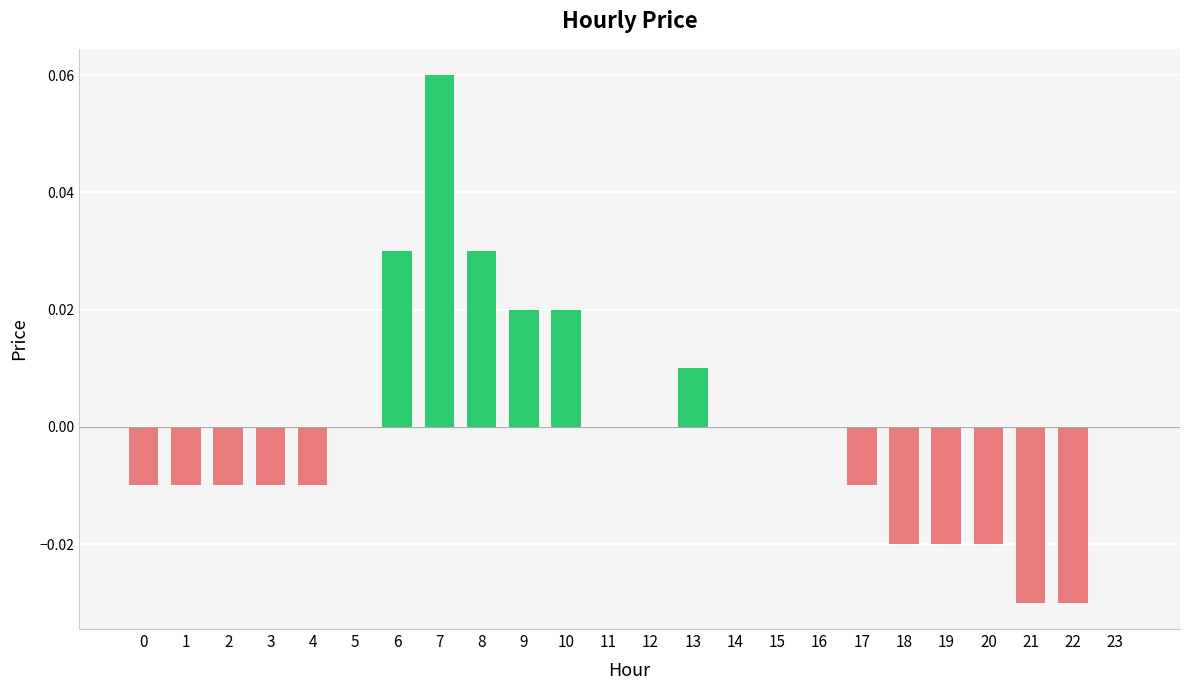

The chart shows a value of 0.0 at 23. True or false?

True